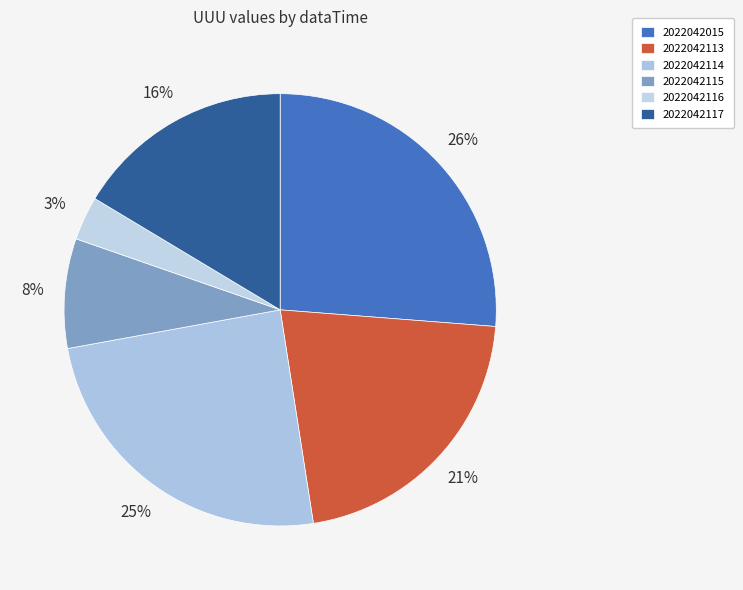

Is 2022042015 the majority of the pie?

No